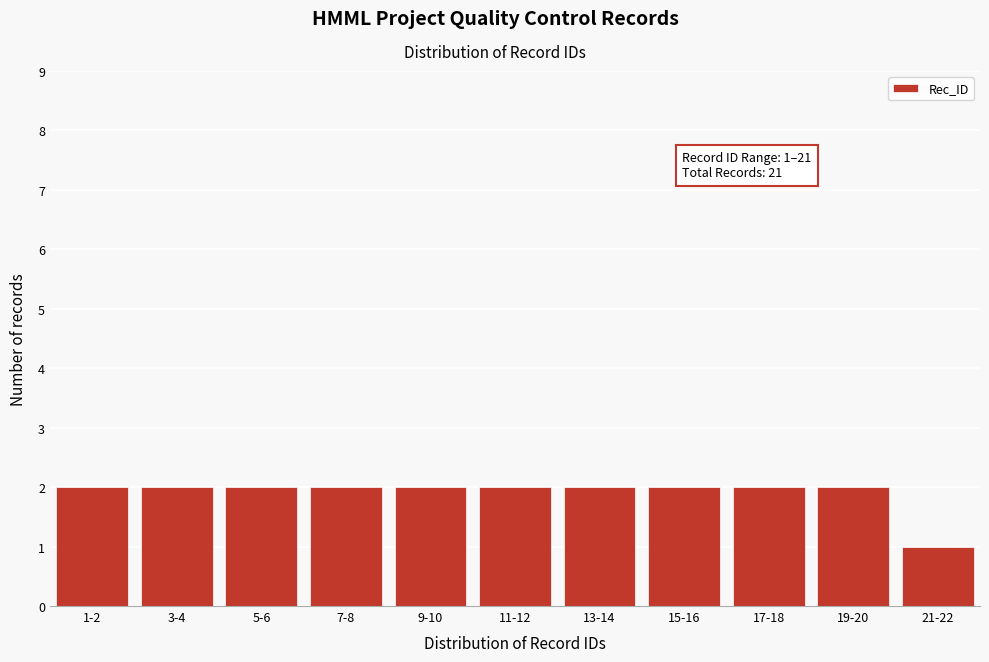

Reading right to left, extract all data points from this chart.

21-22=1	19-20=2	17-18=2	15-16=2	13-14=2	11-12=2	9-10=2	7-8=2	5-6=2	3-4=2	1-2=2